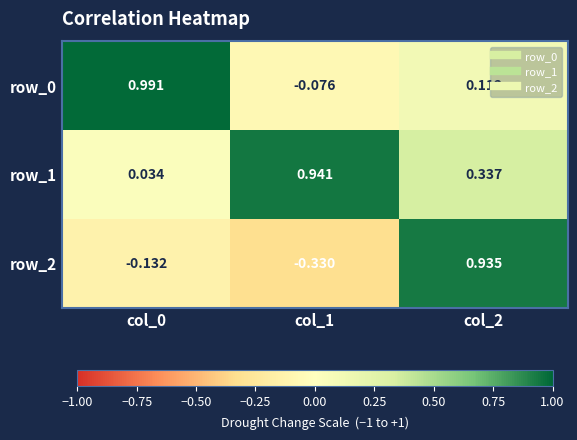

Is the value of row_1 at col_2 greater than the value of row_2 at col_1?

Yes